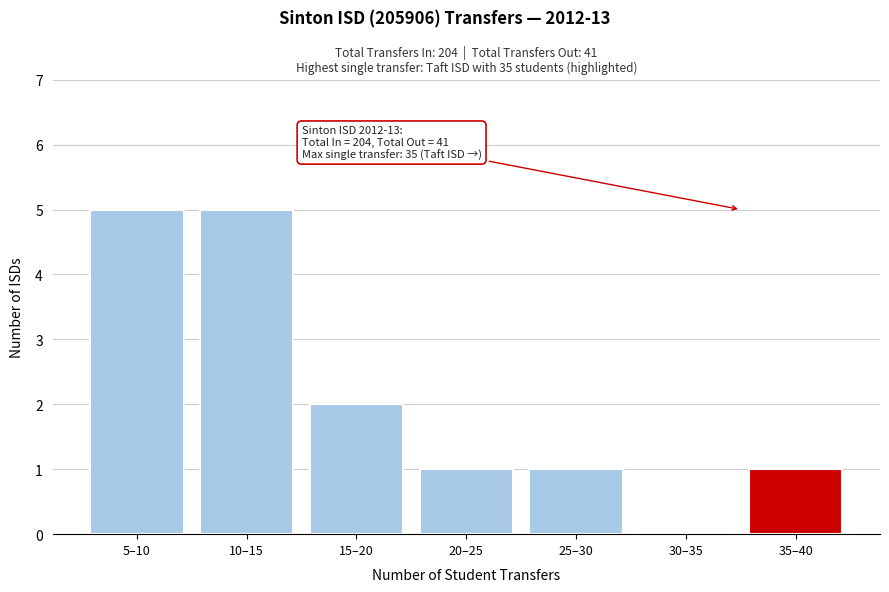

Reading right to left, what are all the values shown in this chart?

35–40=1	30–35=0	25–30=1	20–25=1	15–20=2	10–15=5	5–10=5